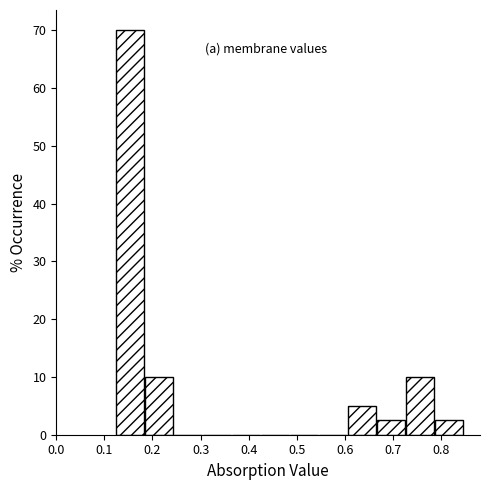

How tall is the bar that spans 0.13 to 0.19 on the x-axis? Neither the bar edges nor the heights are printed on the chart, so give them approximately, as read against the axes.

70